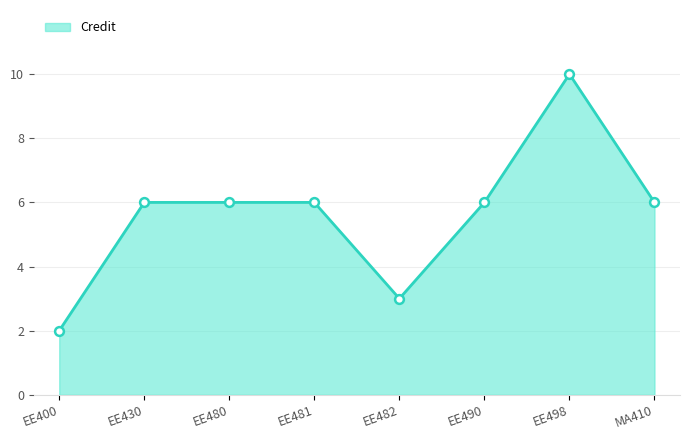

What is the change in value from EE482 to MA410?

+3